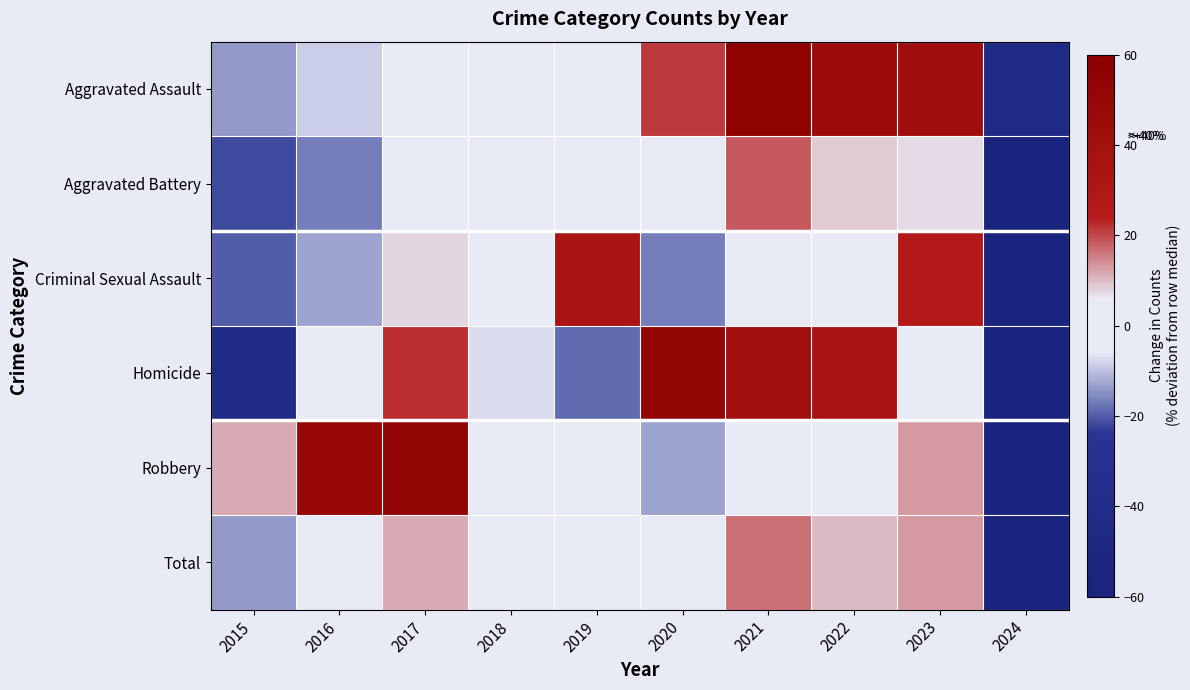

What is the greatest value displayed?

56.4